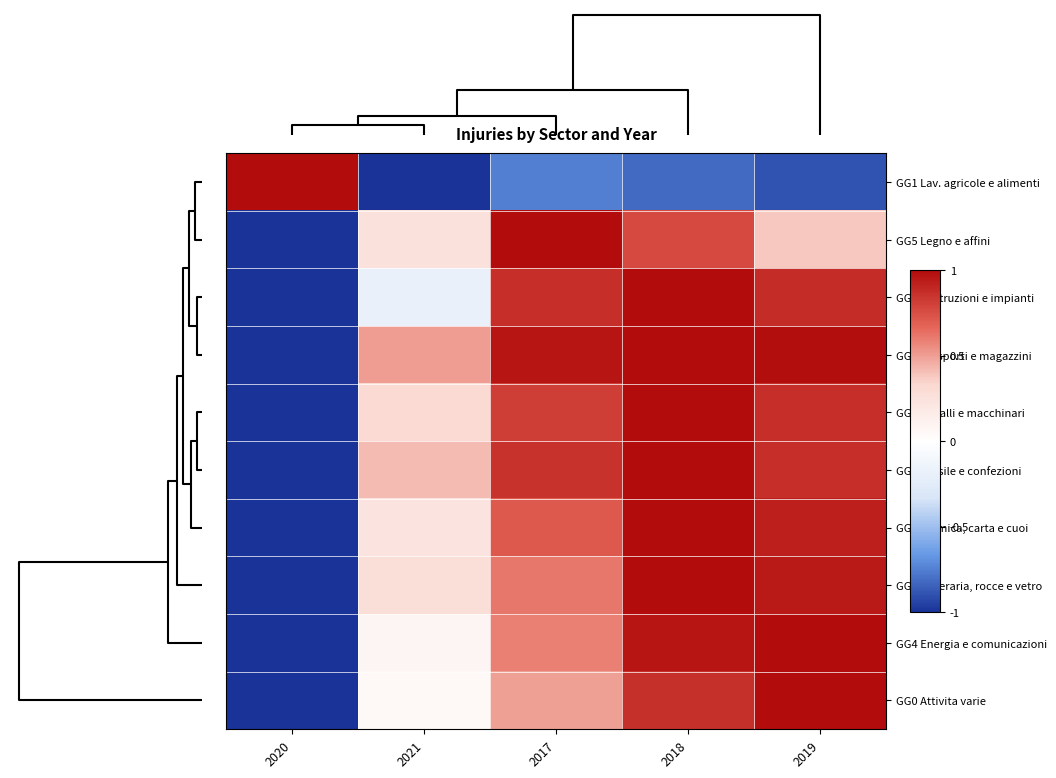

What is the maximum value shown in the chart?

1.0